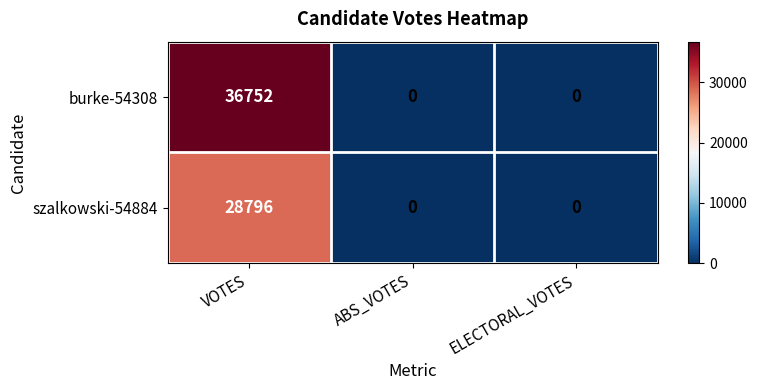

List the series in order of their peak value, lowest first.

szalkowski-54884, burke-54308